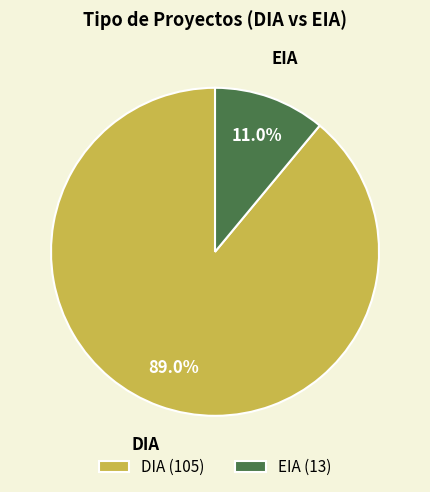

What percentage is the DIA slice, to the nearest percent?

89%